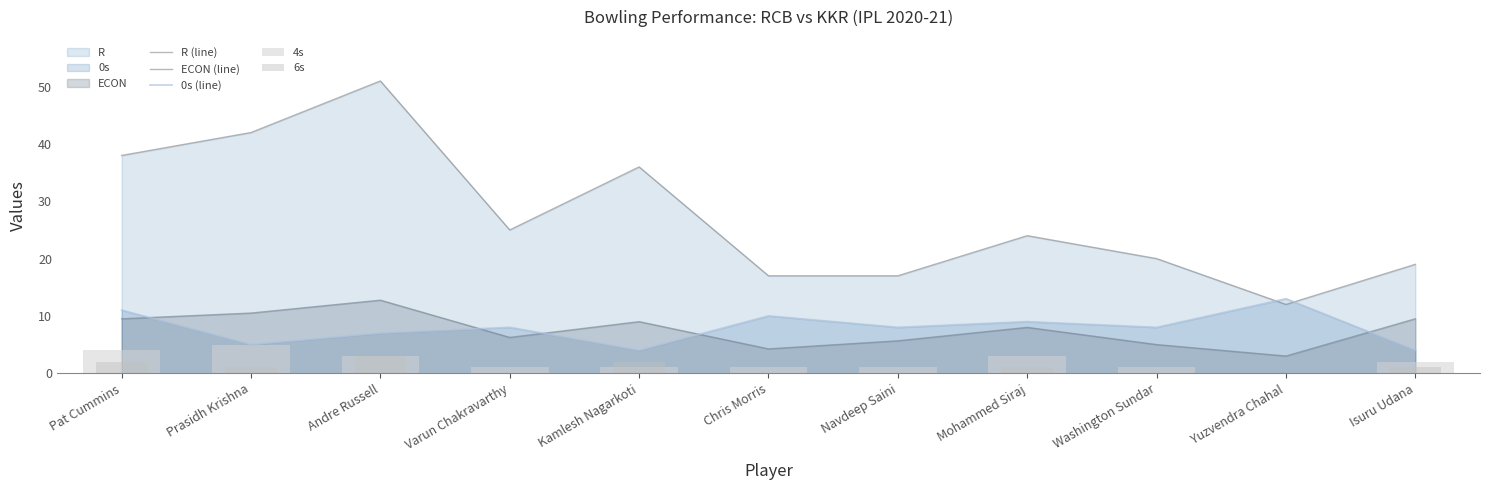

Which label corresponds to the smallest value in the chart?

Yuzvendra Chahal